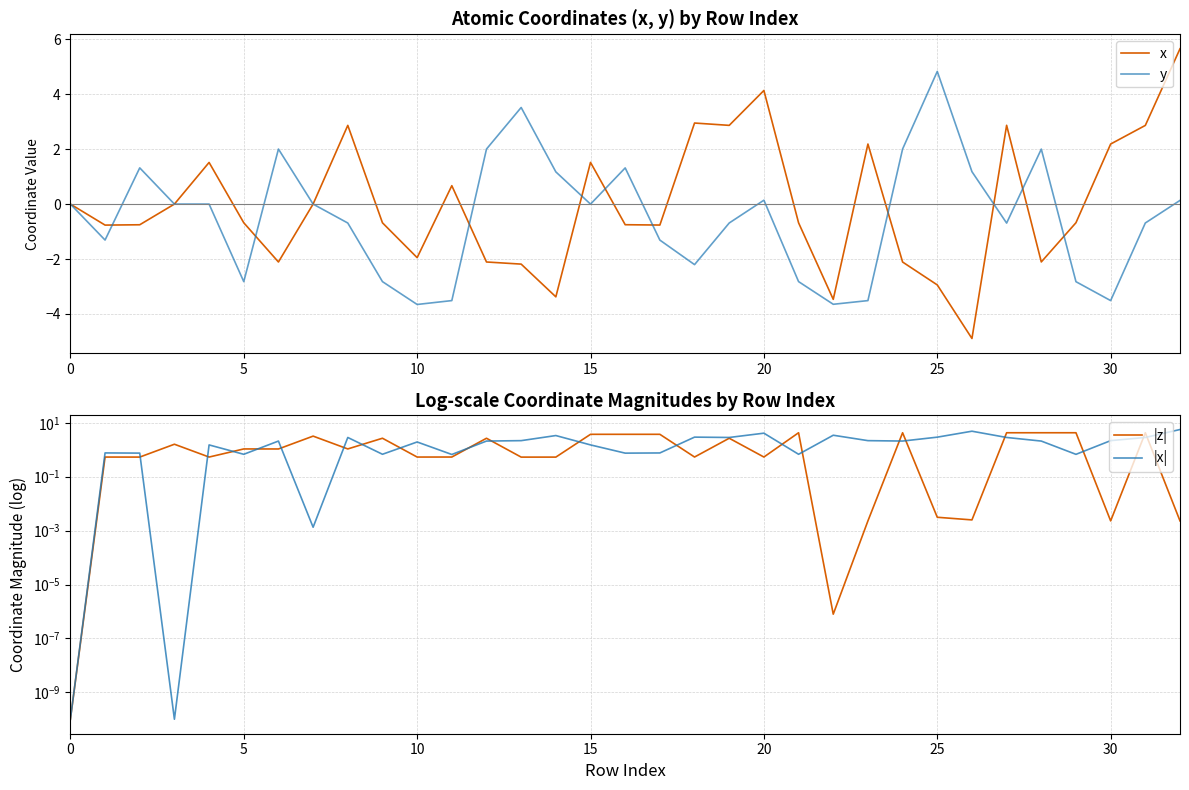

Which series changed the most between 19 and 30?

y